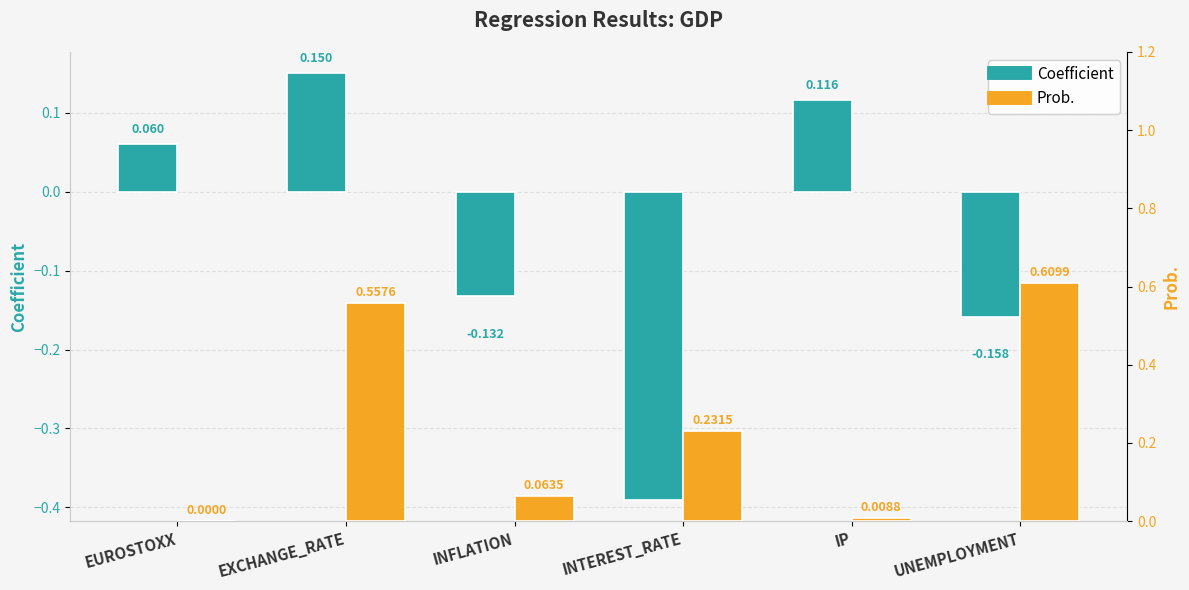

True or false: Prob. has a value of 0.6 at UNEMPLOYMENT.

True